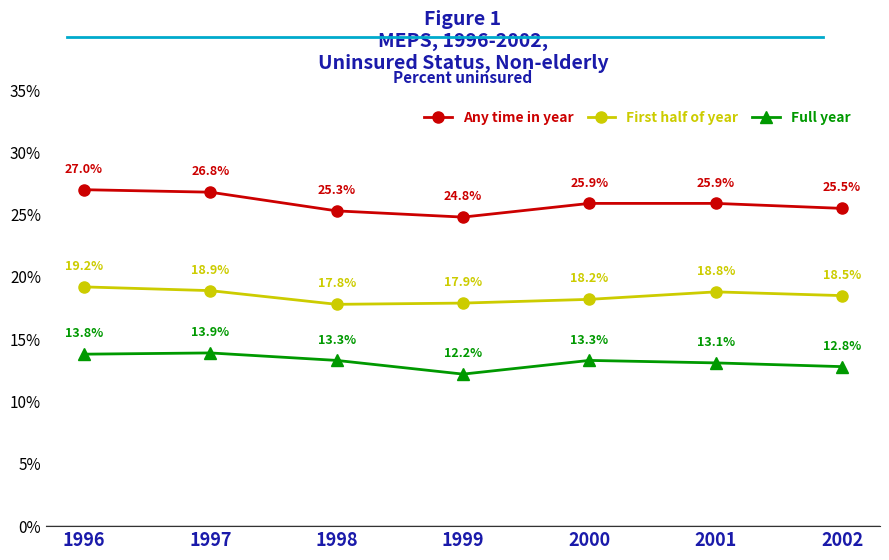

How many series are shown in this chart?

3